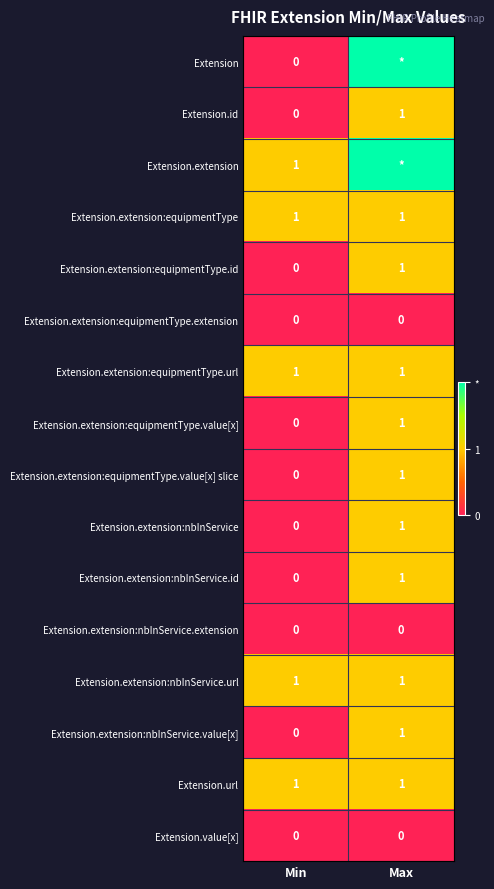

Count the Extension.extension:equipmentType.id values in the range 0 to 1.

2